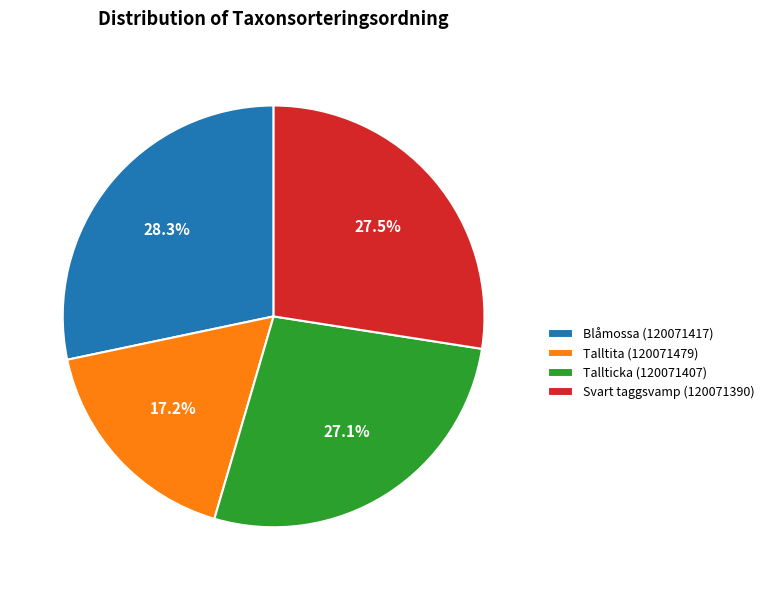

How many slices are in this pie chart?

4